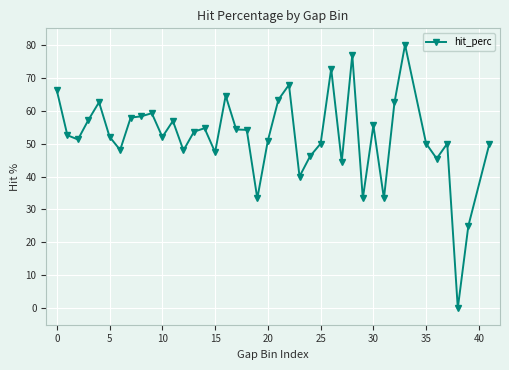

What is the value of the 19th point from the left?

54.2